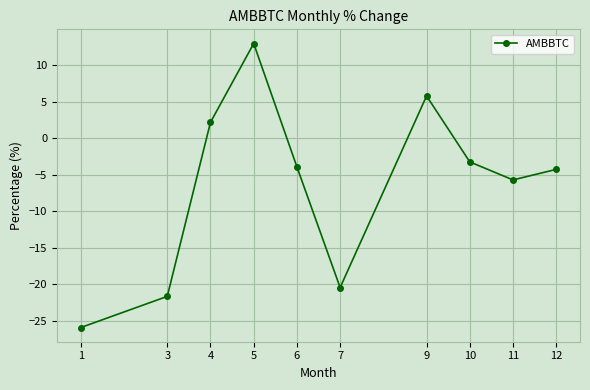

Where does the data first go above -3?

4